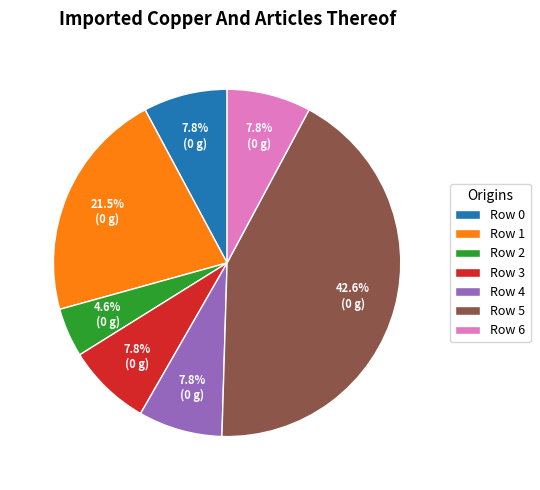

Which slice is the largest?

Row 5